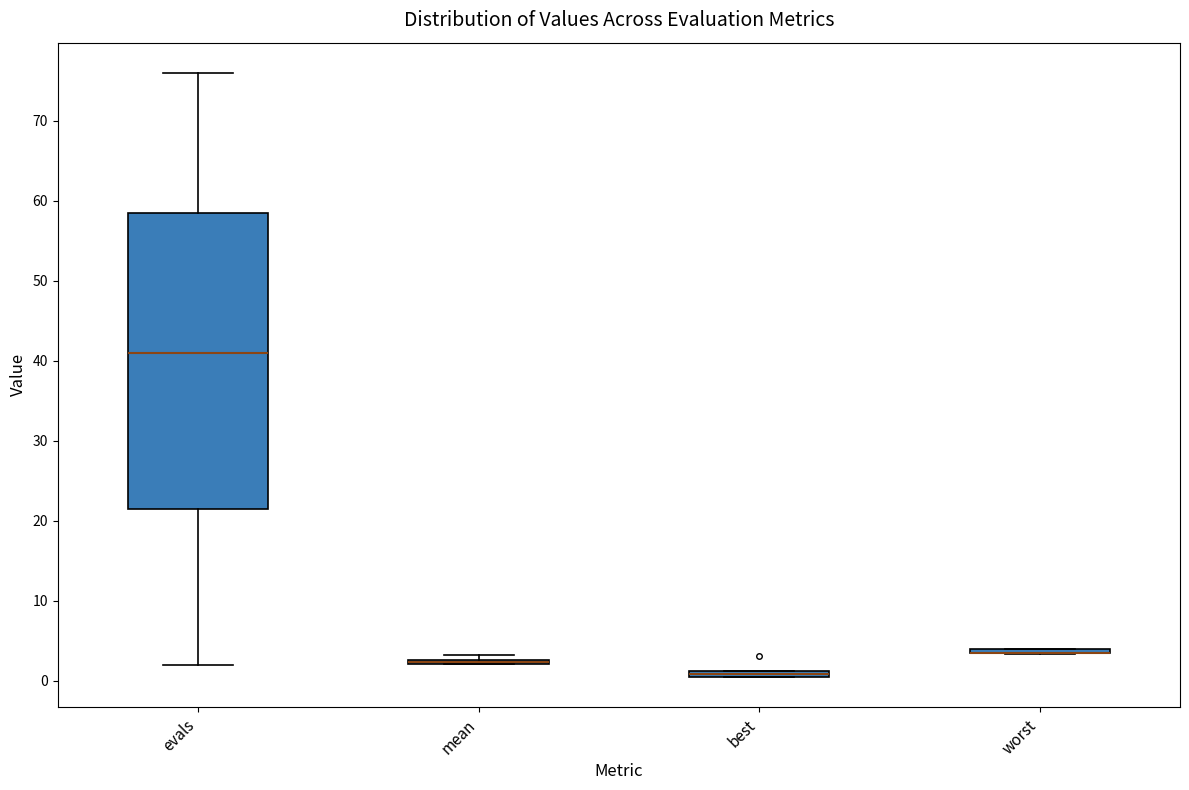

Which box is the tallest, from its lower edge to its upper edge?

evals